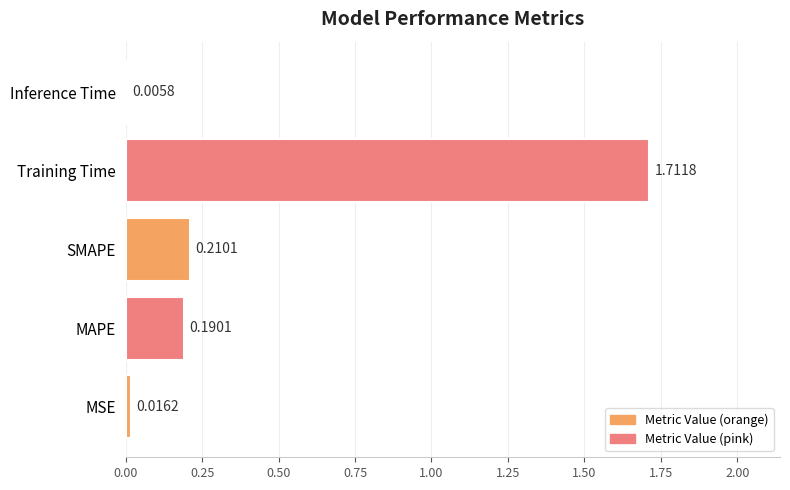

What is the change in value from MSE to MAPE?

+0.2